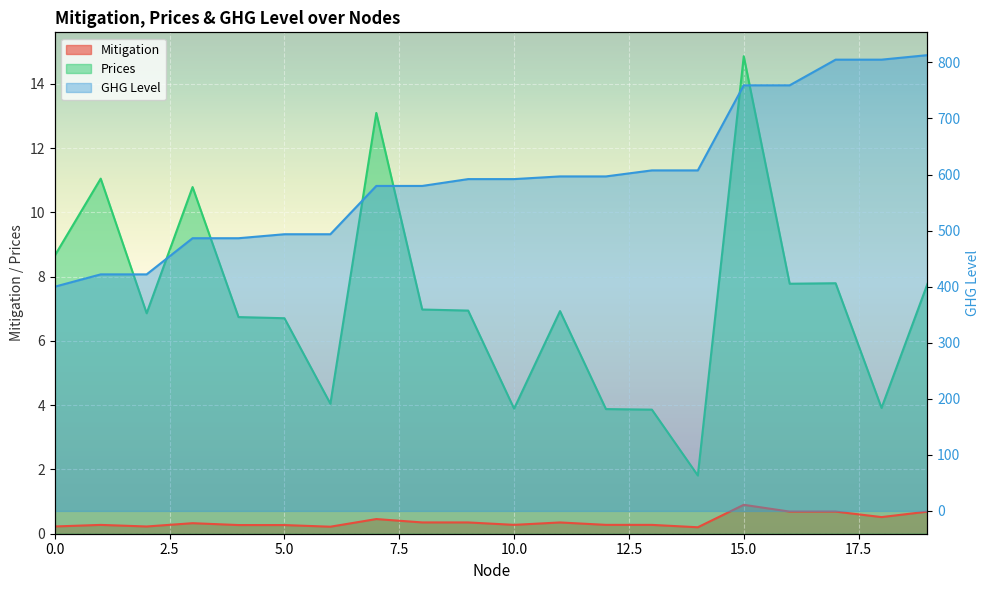

Which category has the highest value across all series?

19